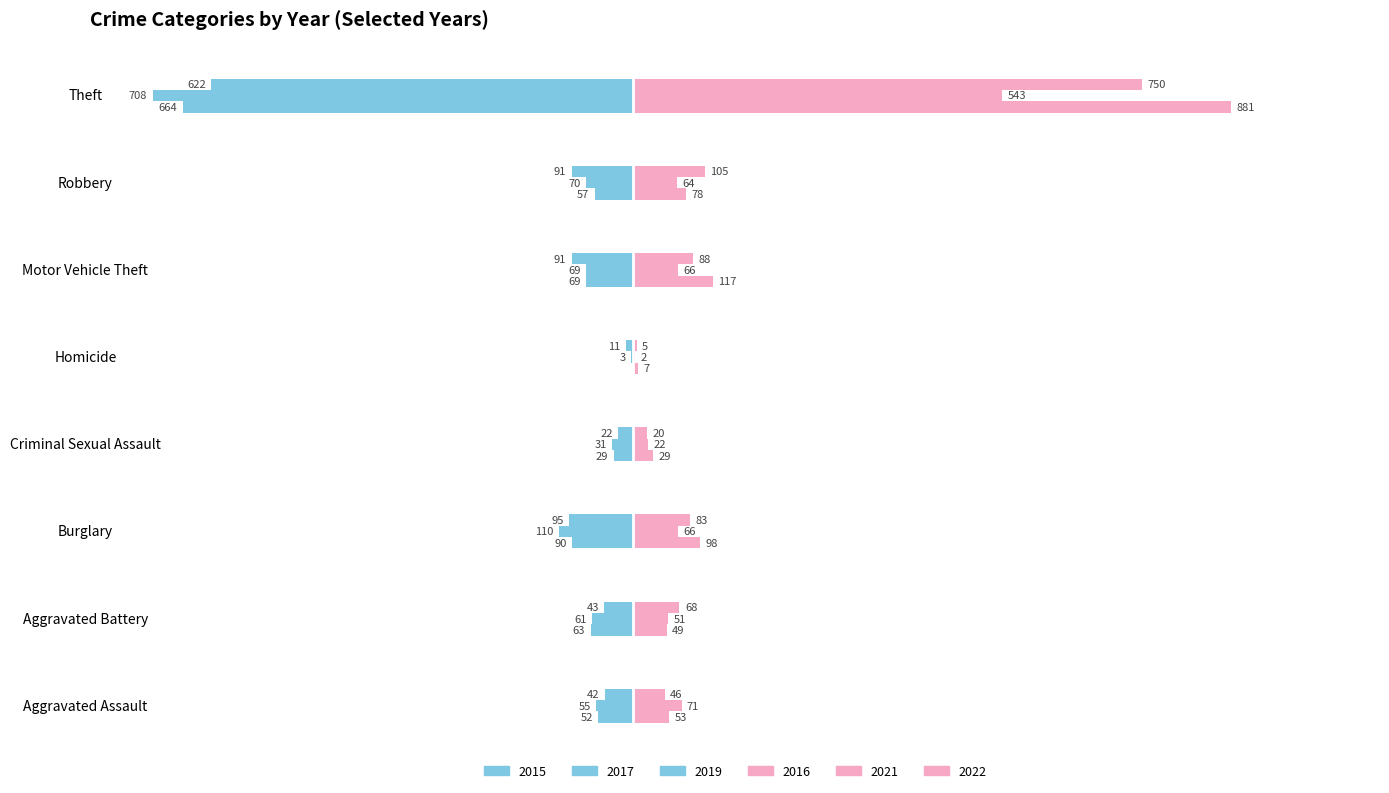

Reading left to right, extract all data points from this chart.

2015: -42	-43	-95	-22	-11	-91	-91	-622
2016: 46	68	83	20	5	88	105	750
2019: -52	-63	-90	-29	0	-69	-57	-664
2021: 71	51	66	22	2	66	64	543
2022: 53	49	98	29	7	117	78	881
2017: -55	-61	-110	-31	-3	-69	-70	-708